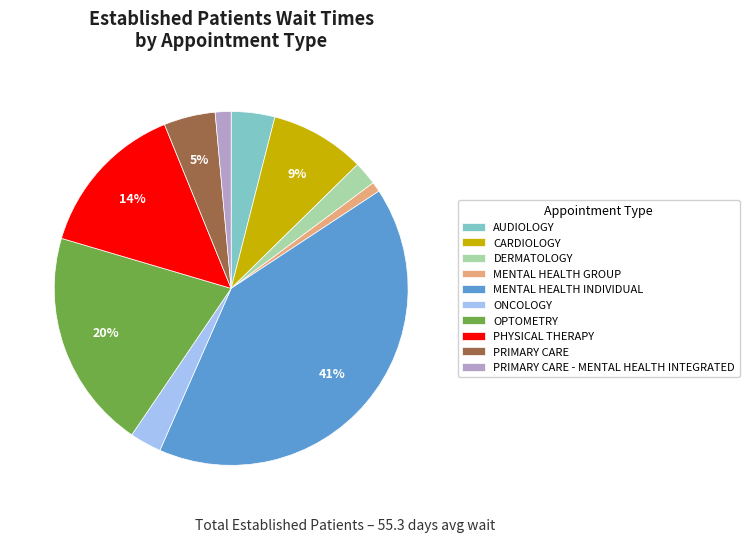

Which has a higher value, DERMATOLOGY or MENTAL HEALTH INDIVIDUAL?

MENTAL HEALTH INDIVIDUAL